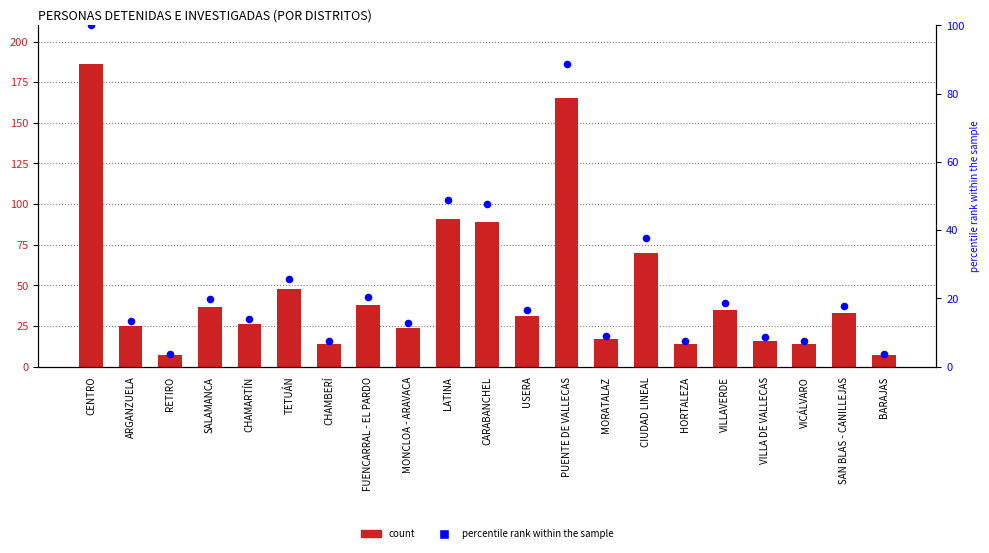

Which series contains the lowest Y value?

percentile rank within the sample